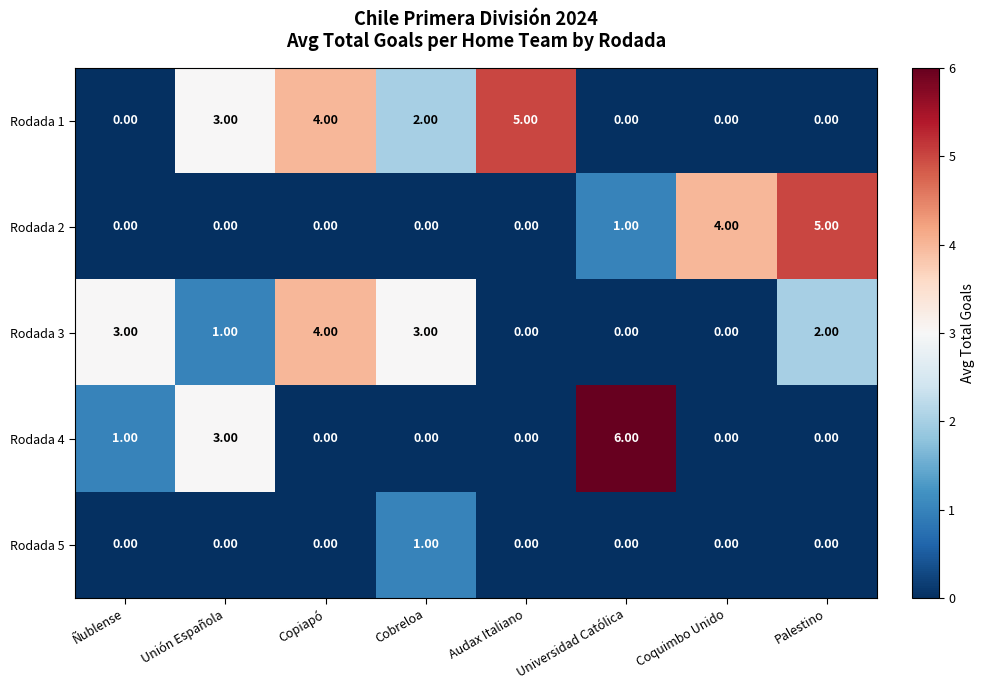

Where does the Rodada 1 series first go above 2?

Unión Española